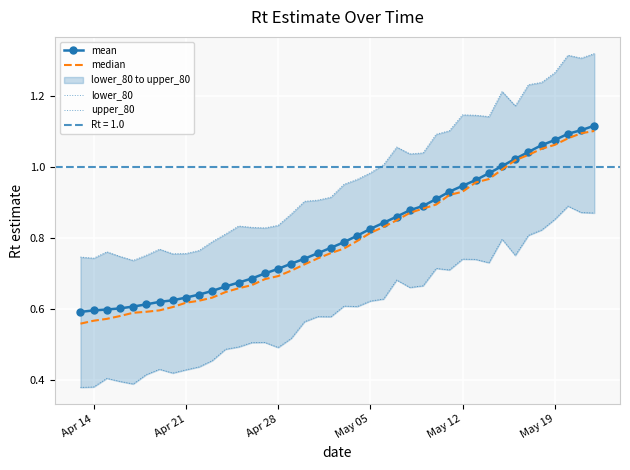

The value of mean at May 12 is 1.3. True or false?

False